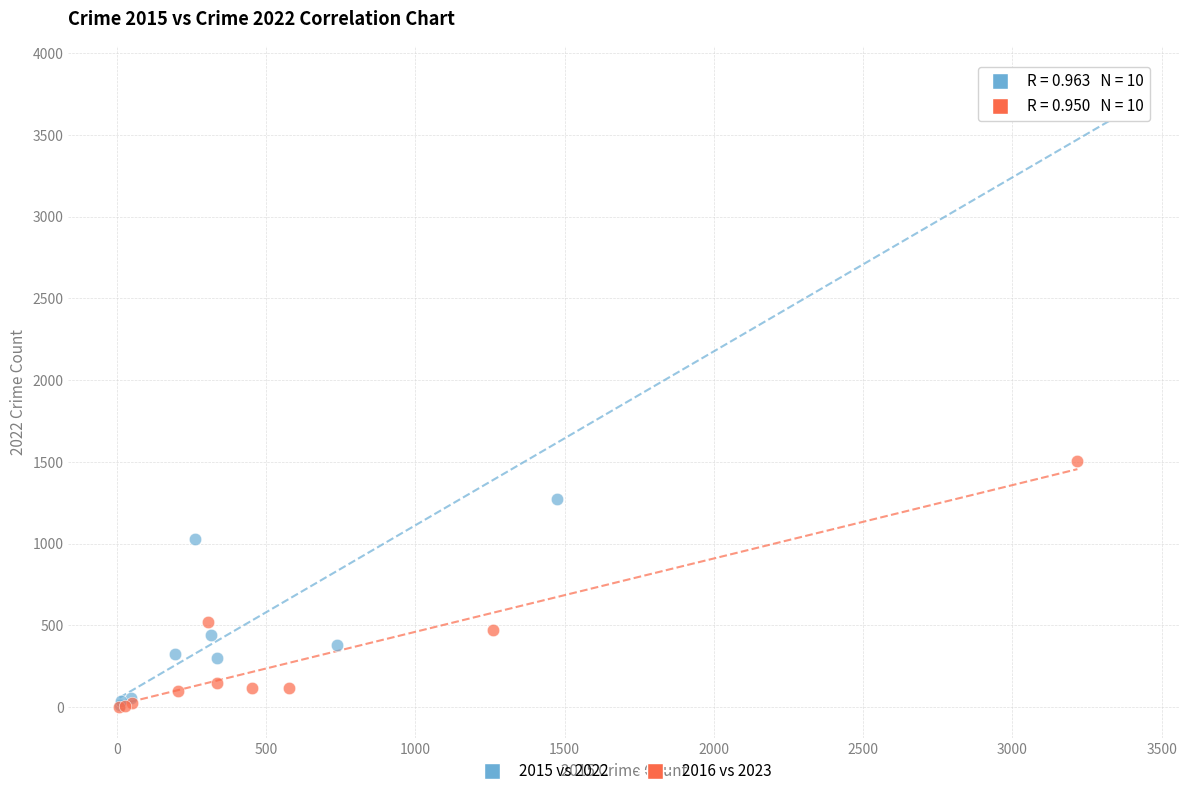

Which series reaches the maximum Y coordinate?

2015 vs 2022